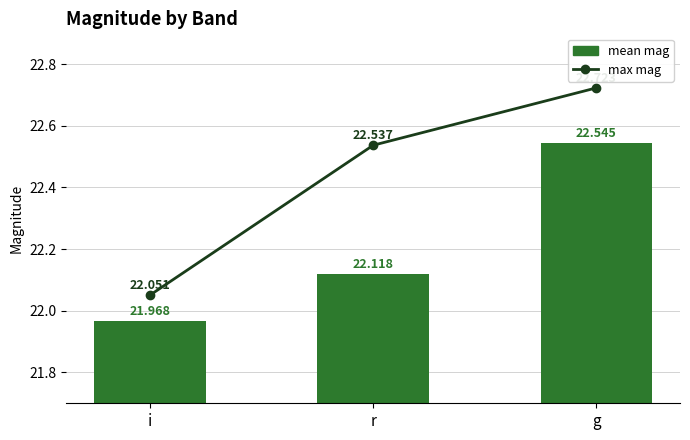

What is the value of the mean mag bar at the 3rd from the left?

22.5